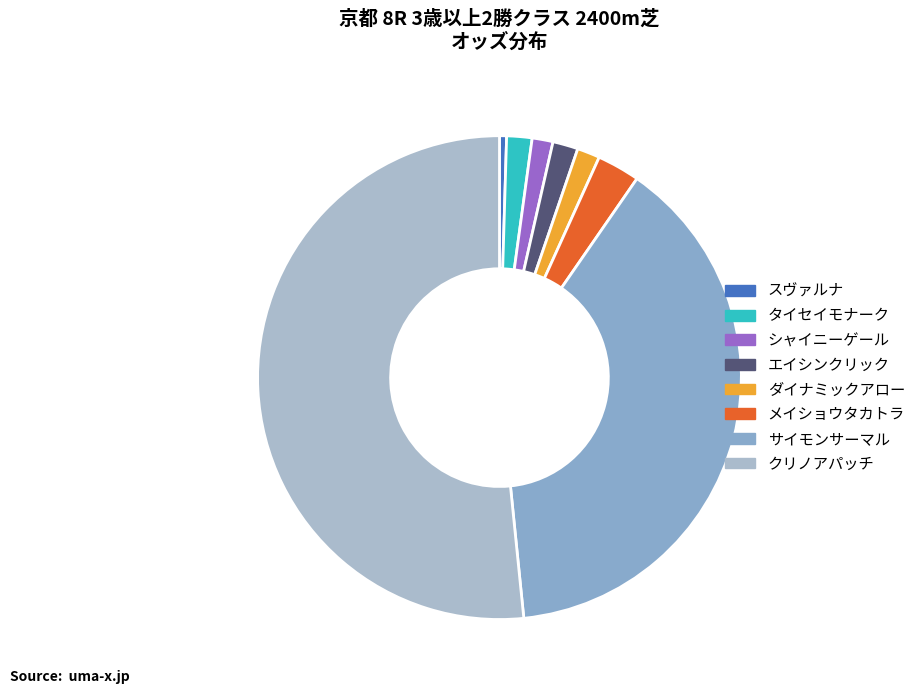

Rank the categories by value from lowest to highest.

スヴァルナ, シャイニーゲール, ダイナミックアロー, タイセイモナーク, エイシンクリック, メイショウタカトラ, サイモンサーマル, クリノアパッチ